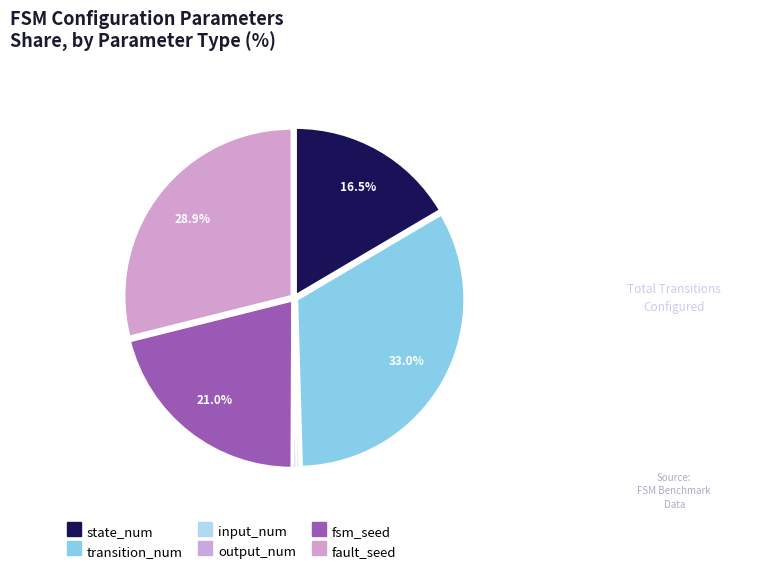

The fault_seed slice represents 18% of the pie. True or false?

False